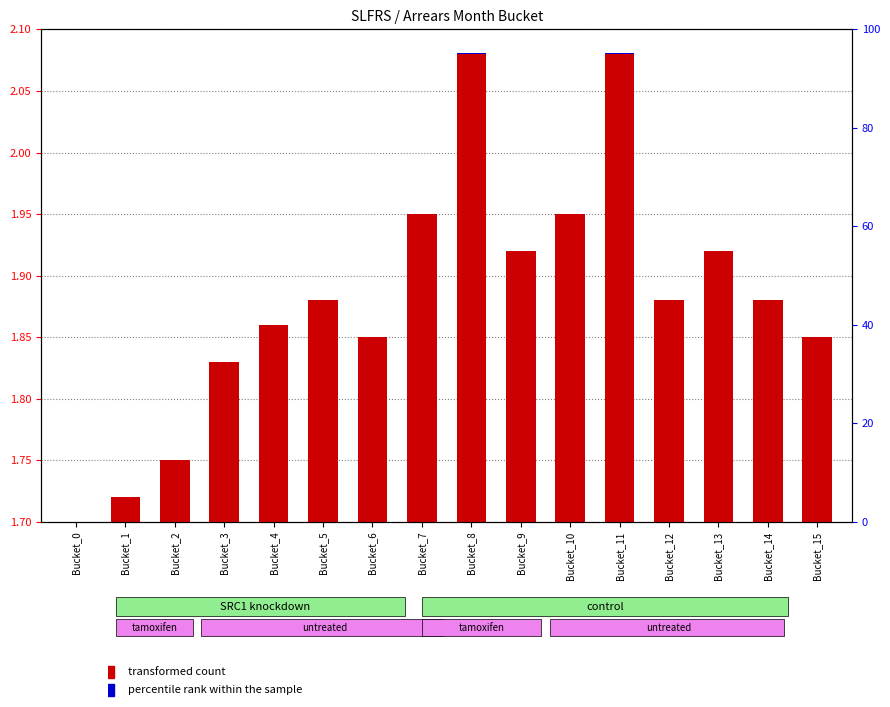

At which category is the sum across all series the highest?

Bucket_8